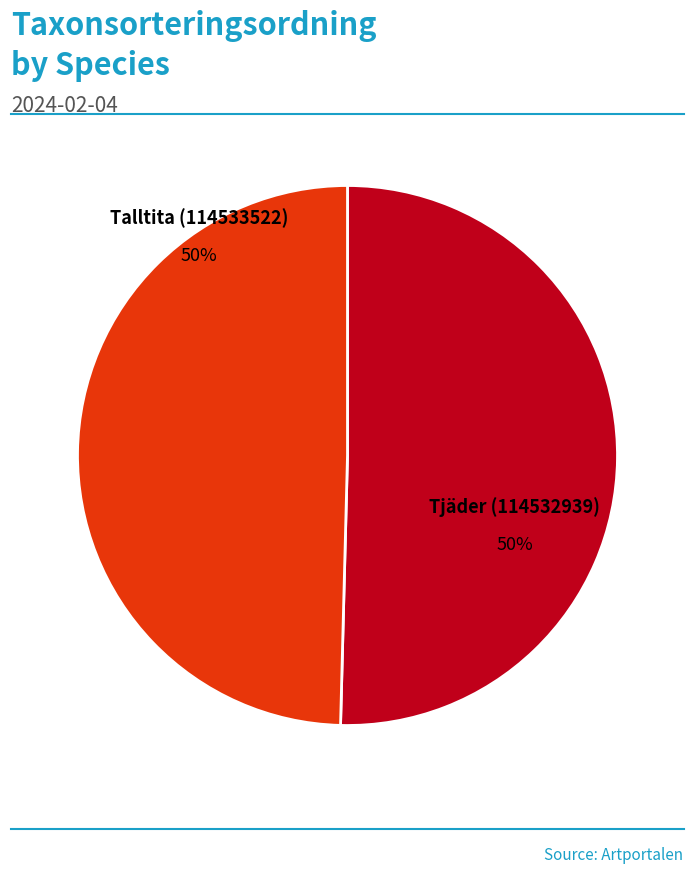

To the nearest percent, what is the average slice percentage?

50%